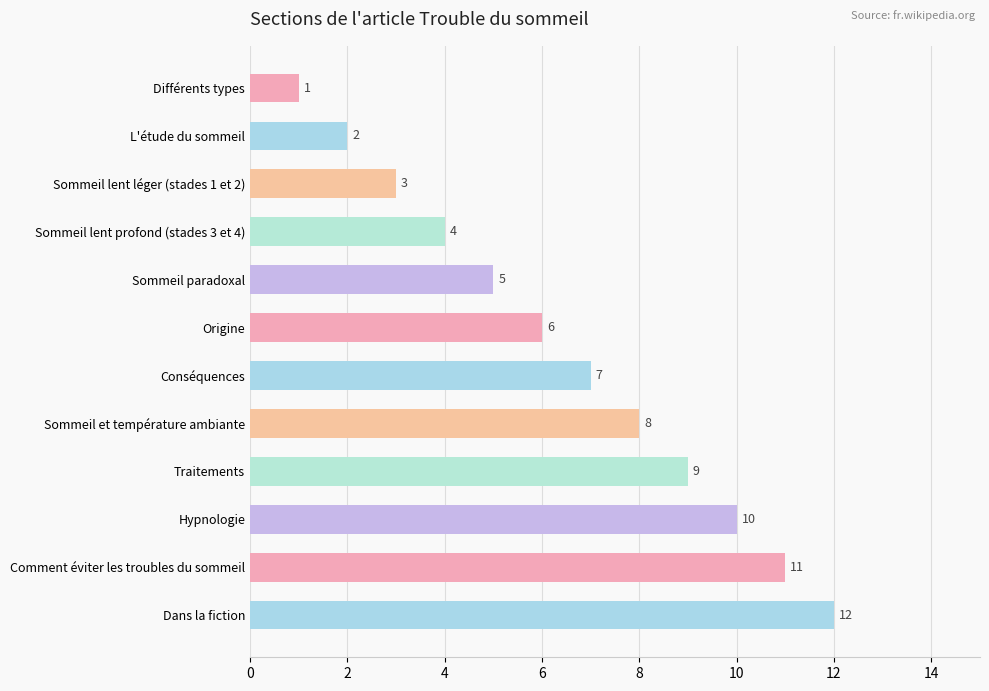

What is the difference between the maximum and minimum values?

11